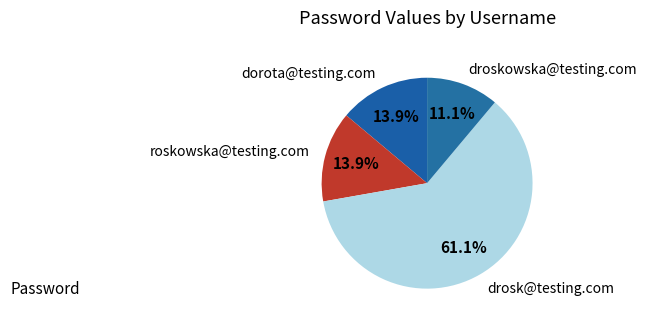

Do dorota@testing.com and droskowska@testing.com together represent more than half of the pie?

No